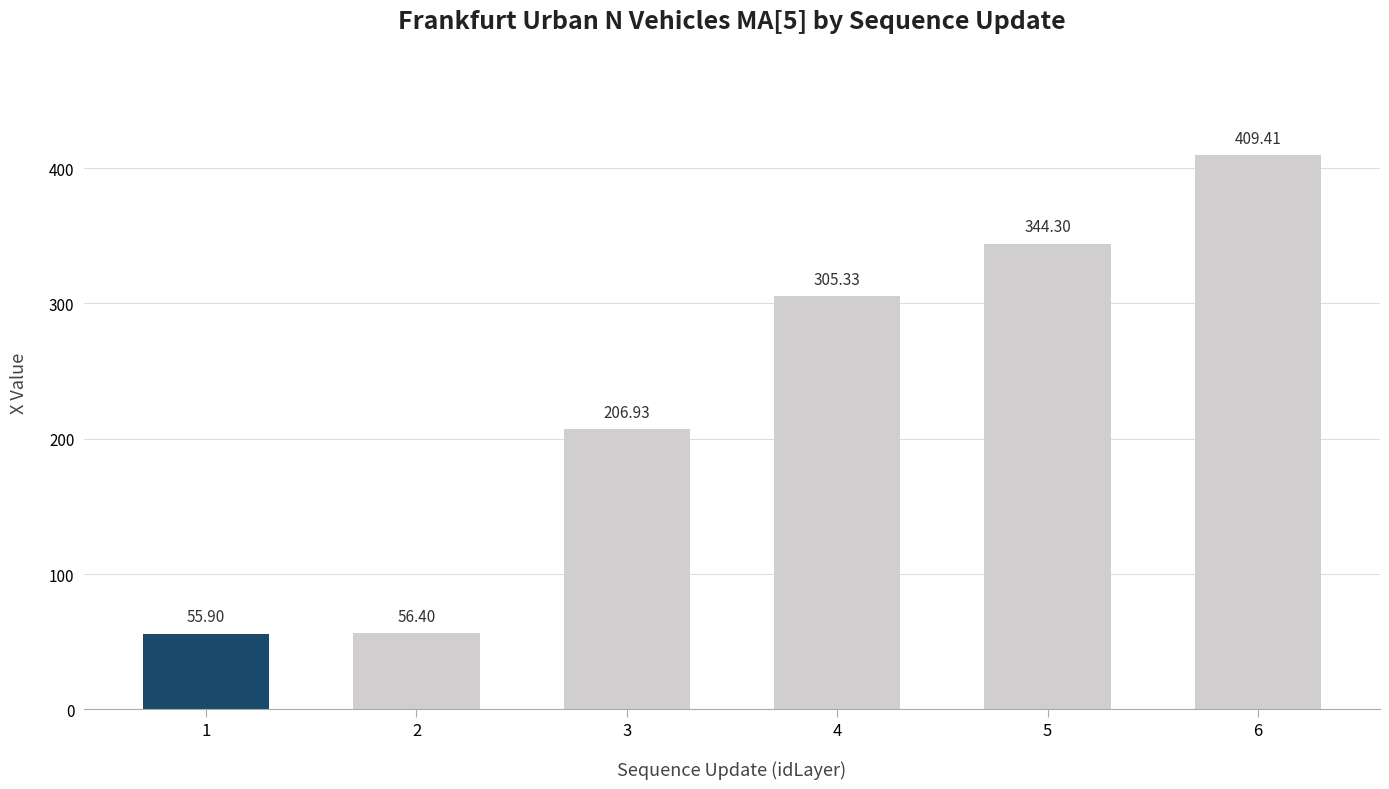

What is the sum of the values at 6 and 5?

753.7